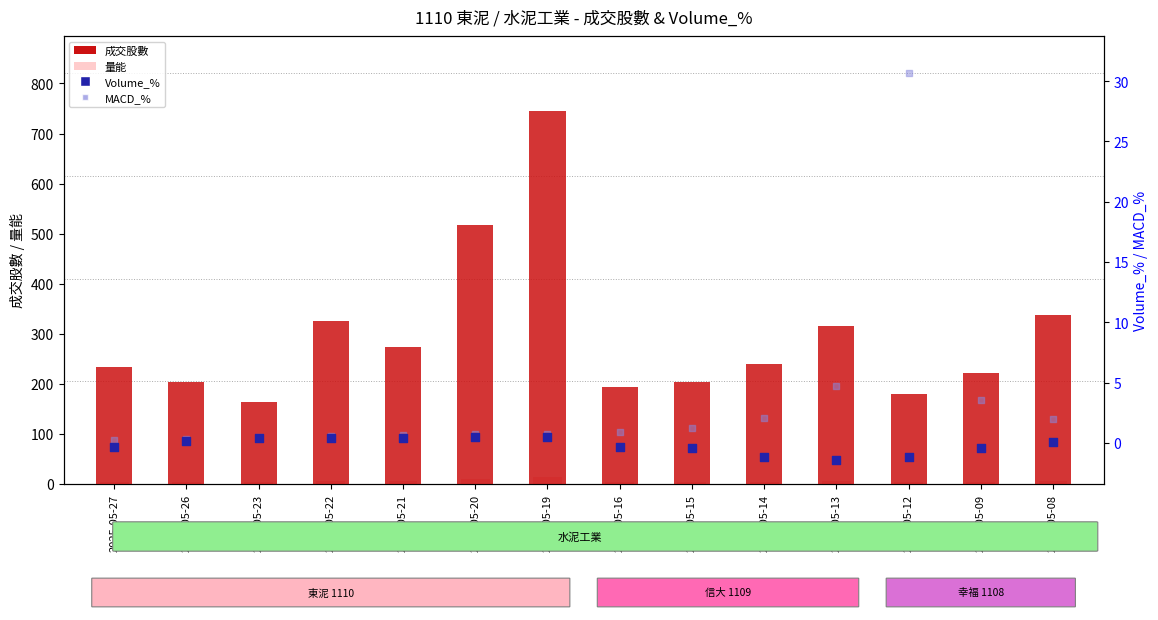

What is the total value across all series at 2025-05-19?

761.6